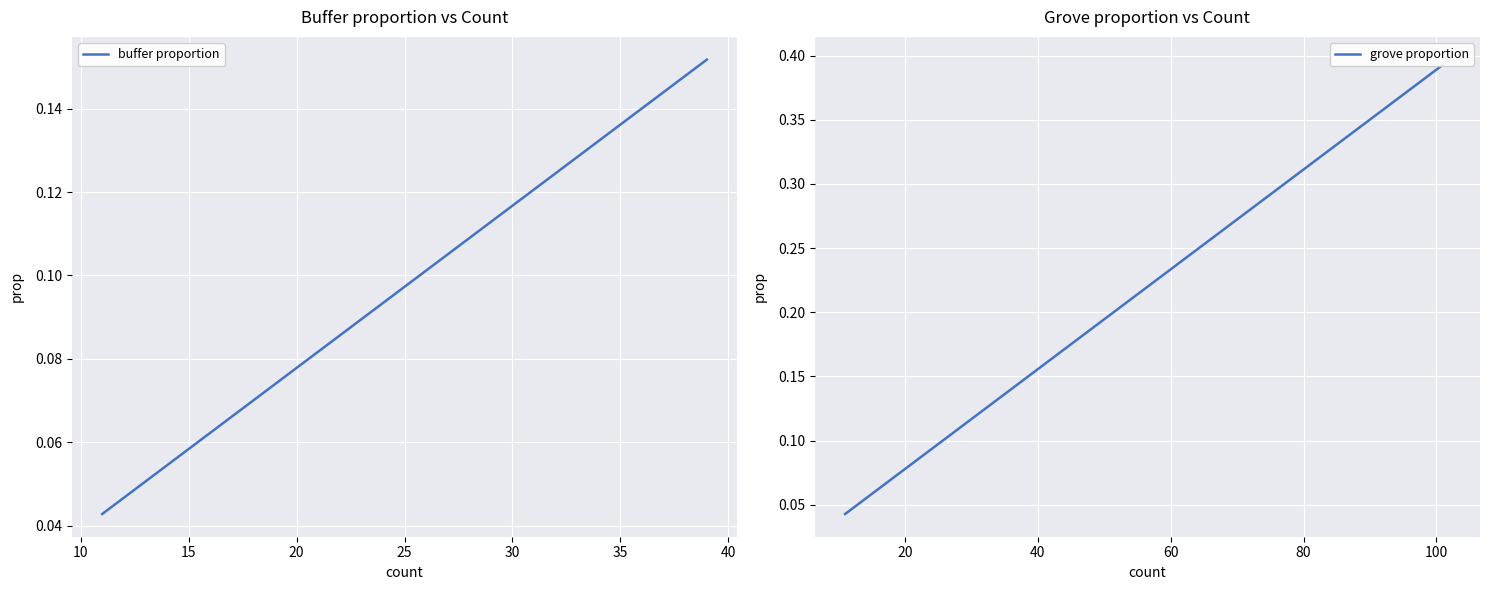

Which series ends up on top after the final intersection of buffer proportion and grove proportion?

grove proportion